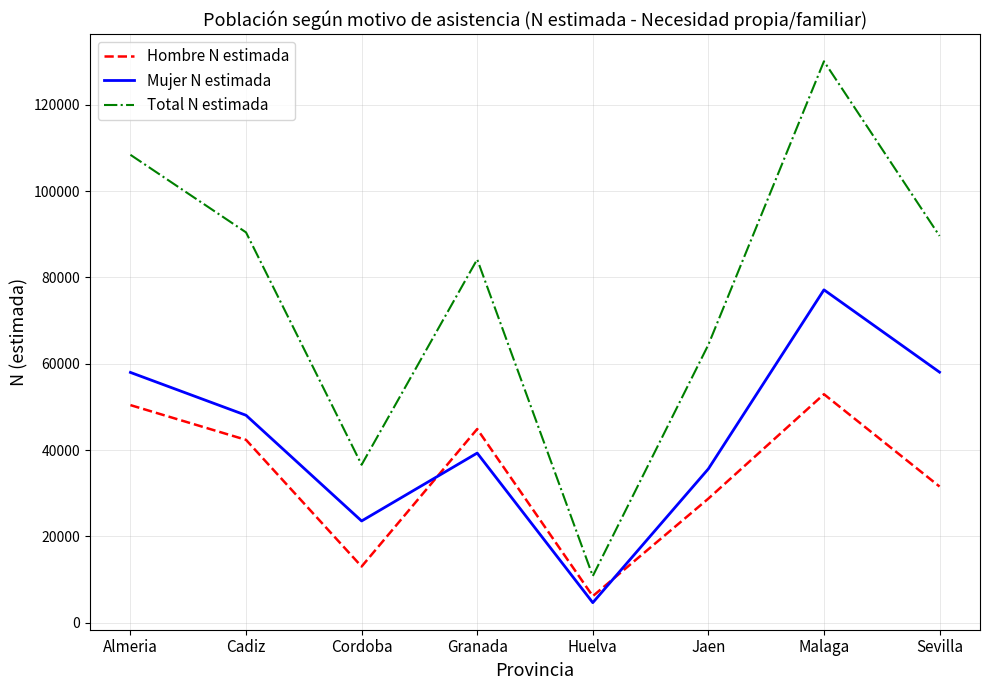

The Mujer N estimada series shows 28890 at Sevilla. True or false?

False